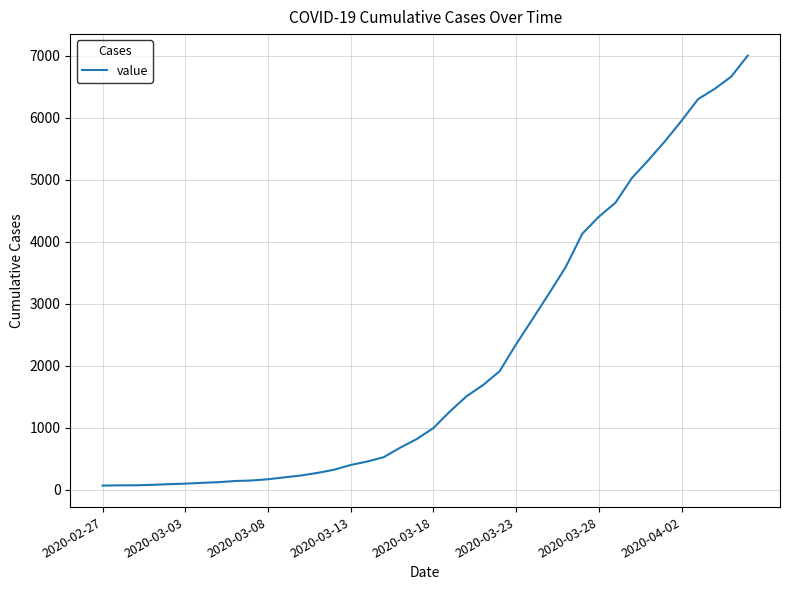

What is the maximum value shown in the chart?

7003